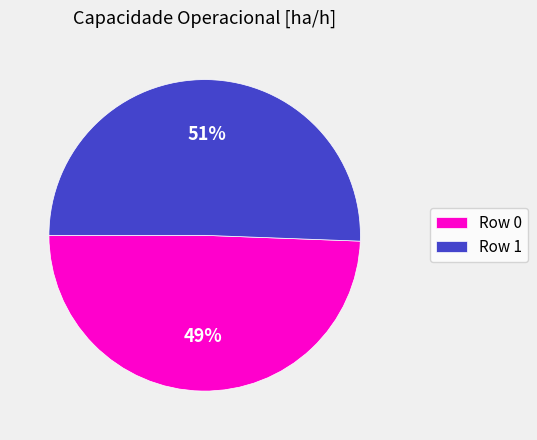

Is there any slice that represents more than half of the pie?

Yes